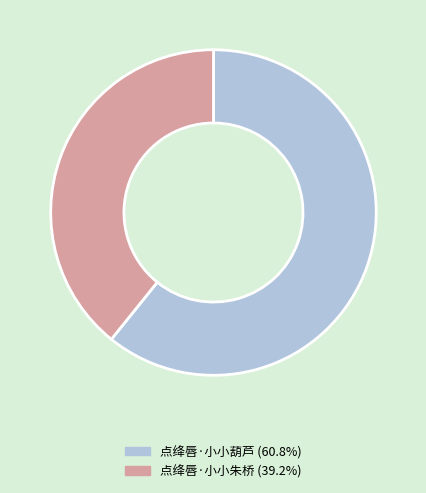

Is the sum of 点绛唇·小小葫芦 and 点绛唇·小小朱桥 greater than half?

Yes